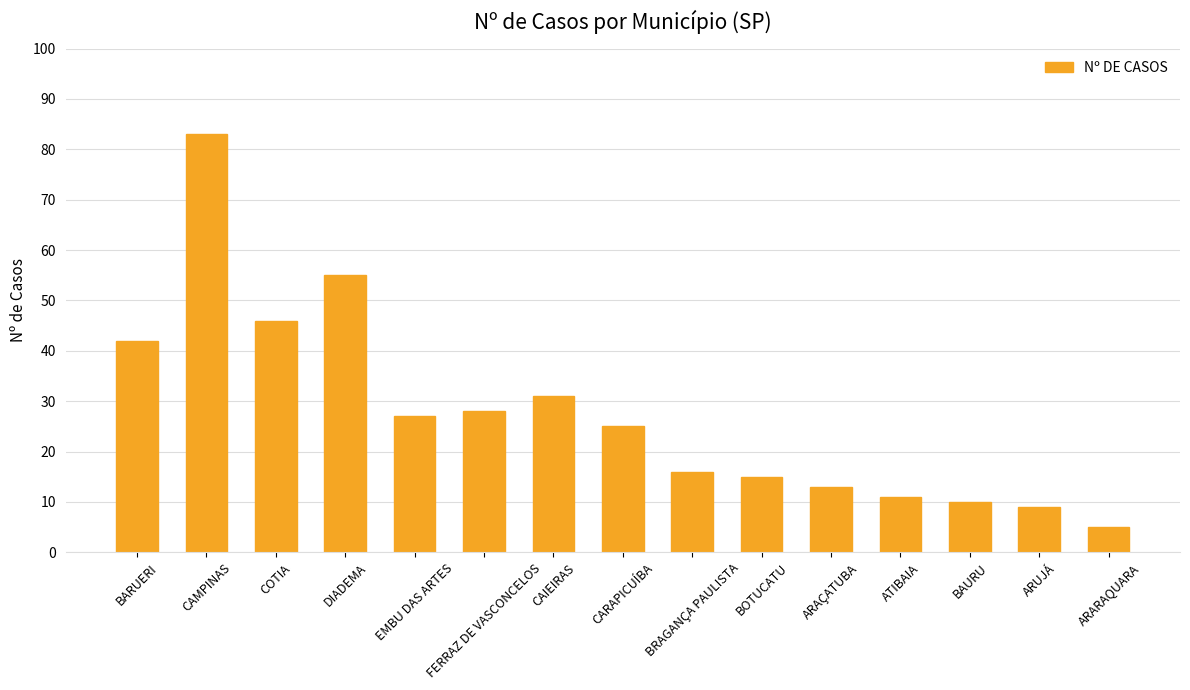

How many bars are there in total?

15